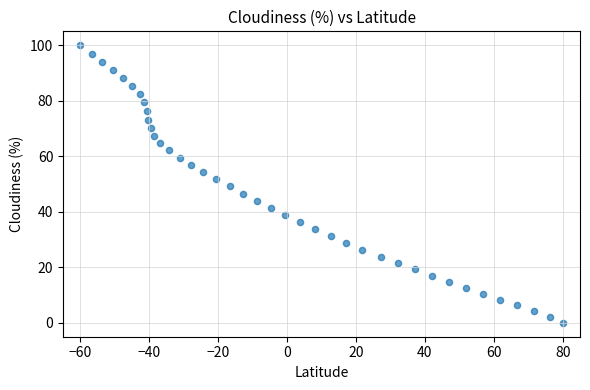

What is the range of Y values (max minus min)?

100.0